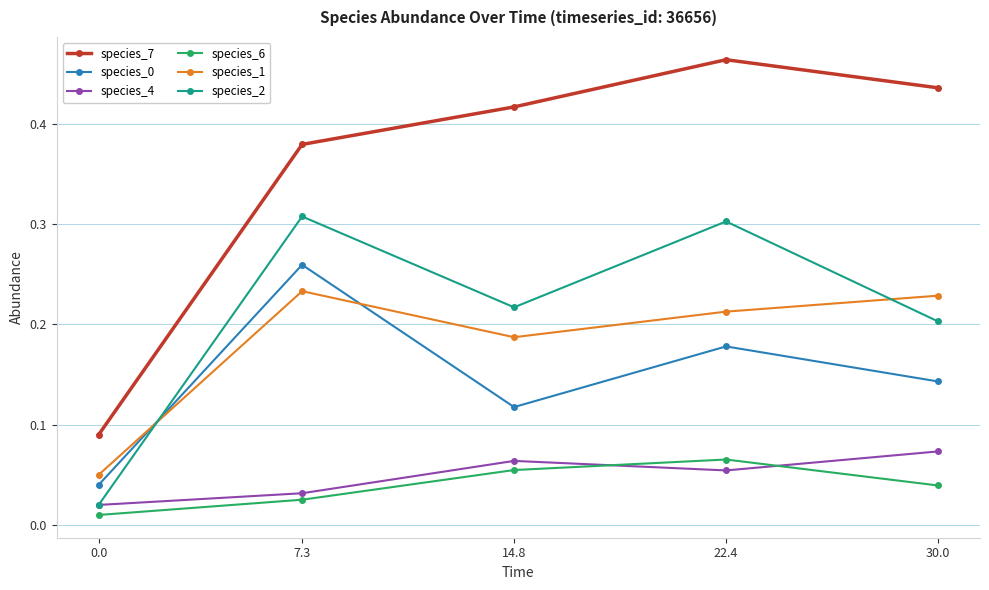

Between 14.8 and 22.4, which series saw the biggest shift?

species_2